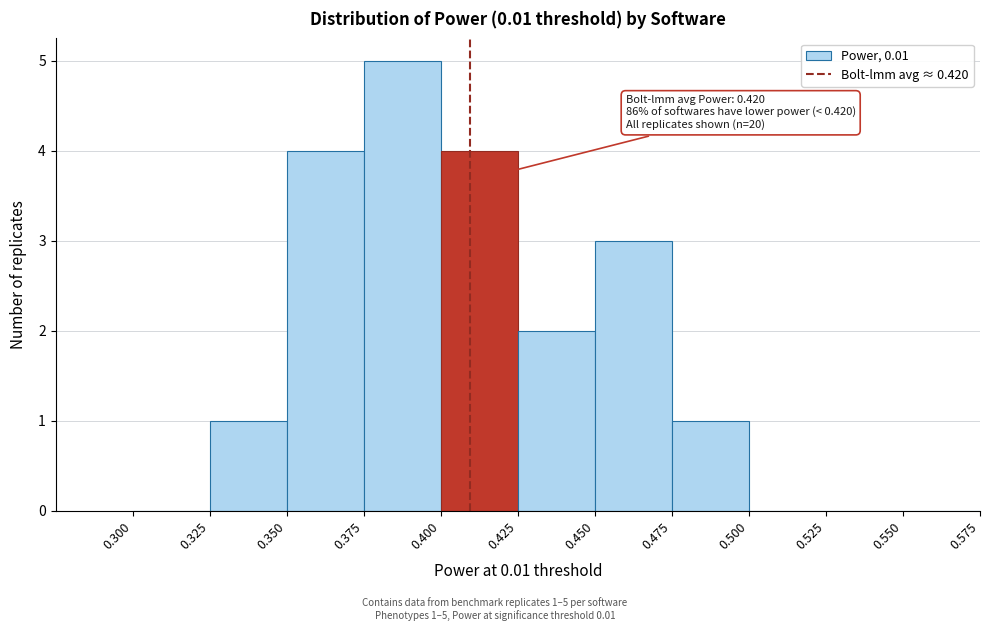

Over which range of the x-axis is the bar tallest?

0.375 to 0.400